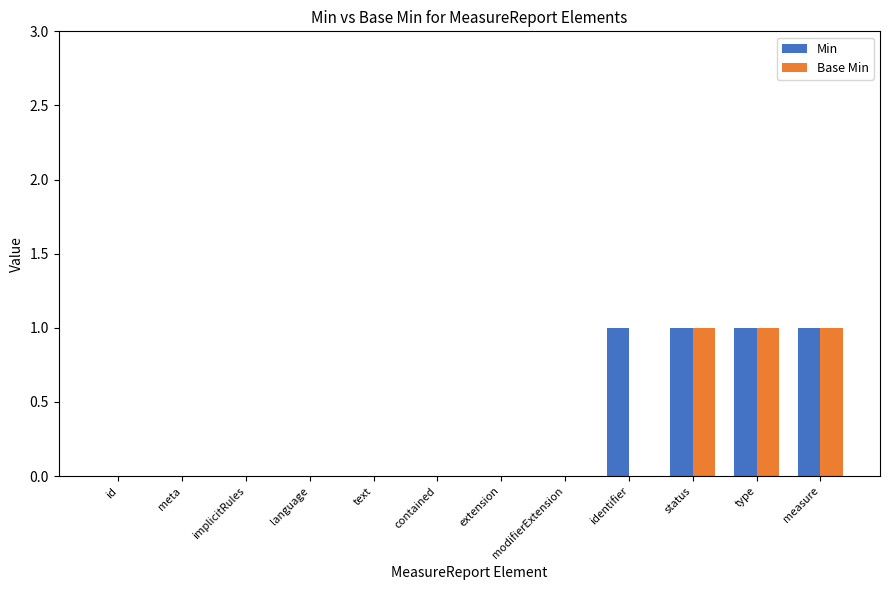

Which series changed the most between identifier and status?

Base Min